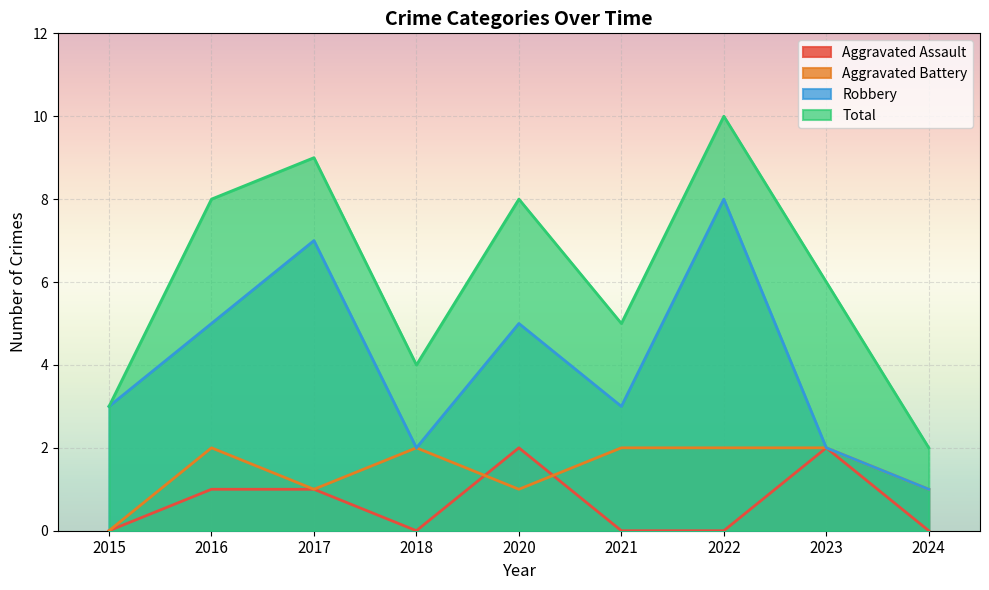

What is the spread (max minus min) of values at 2016?

7